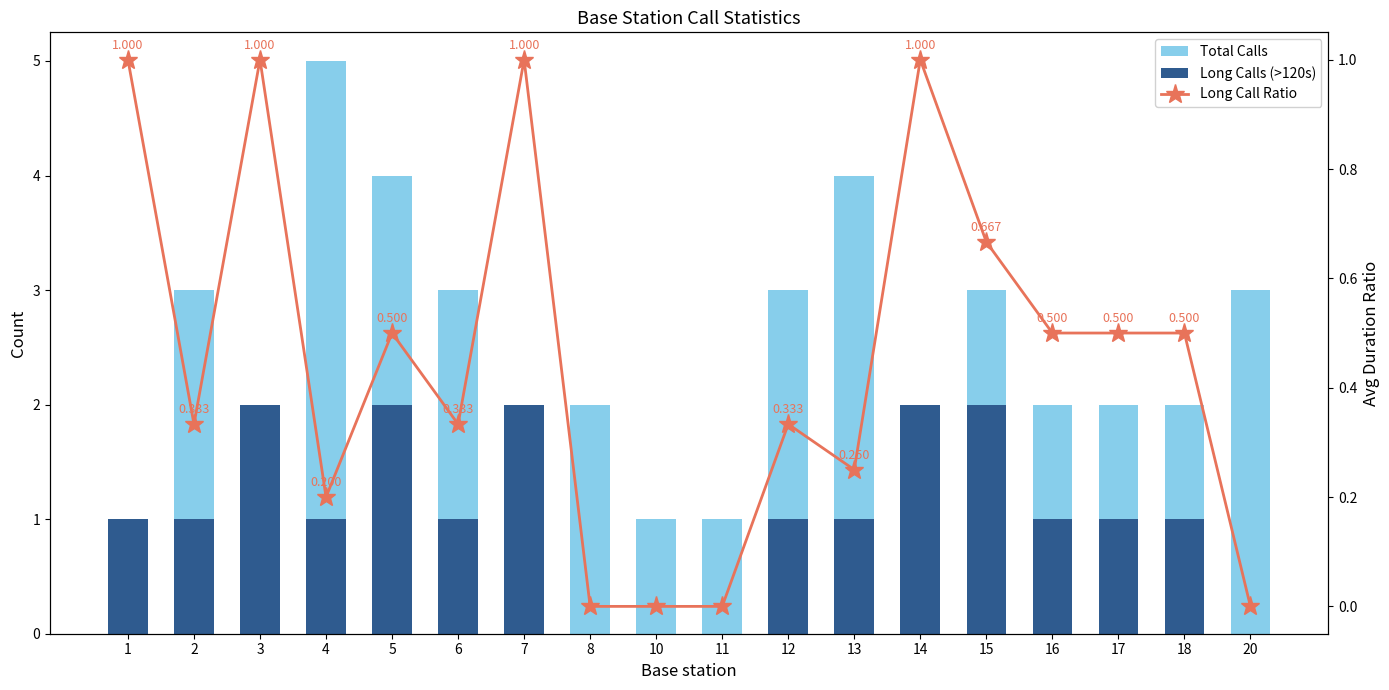

What is the value of the Total Calls bar at the 4th from the left?

5.0